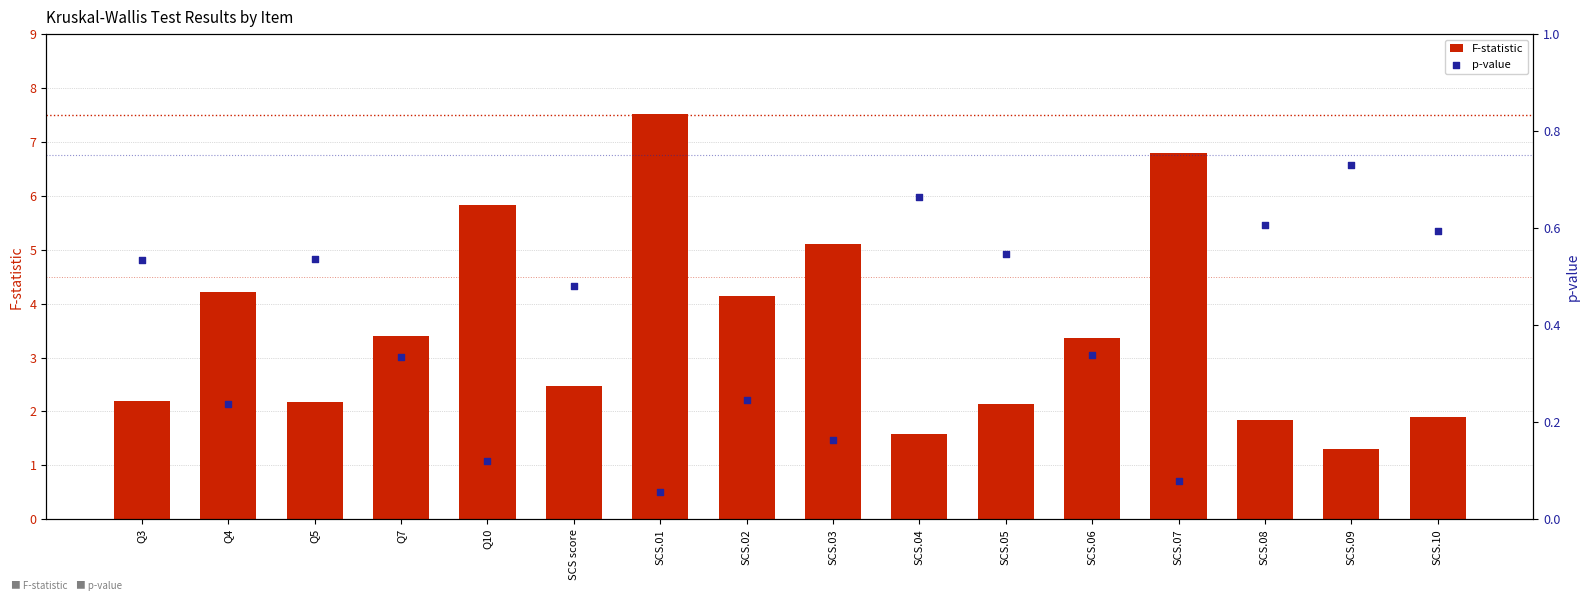

Is the value of F-statistic at Q3 greater than the value of p-value at Q5?

Yes